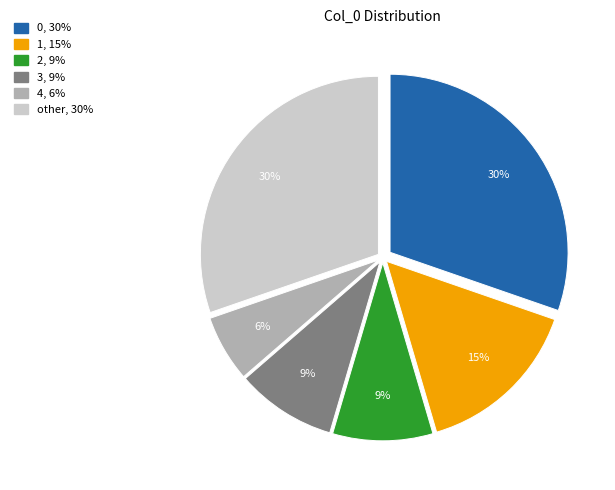

To the nearest percent, what is the difference between the largest and smallest slice percentages?

24%